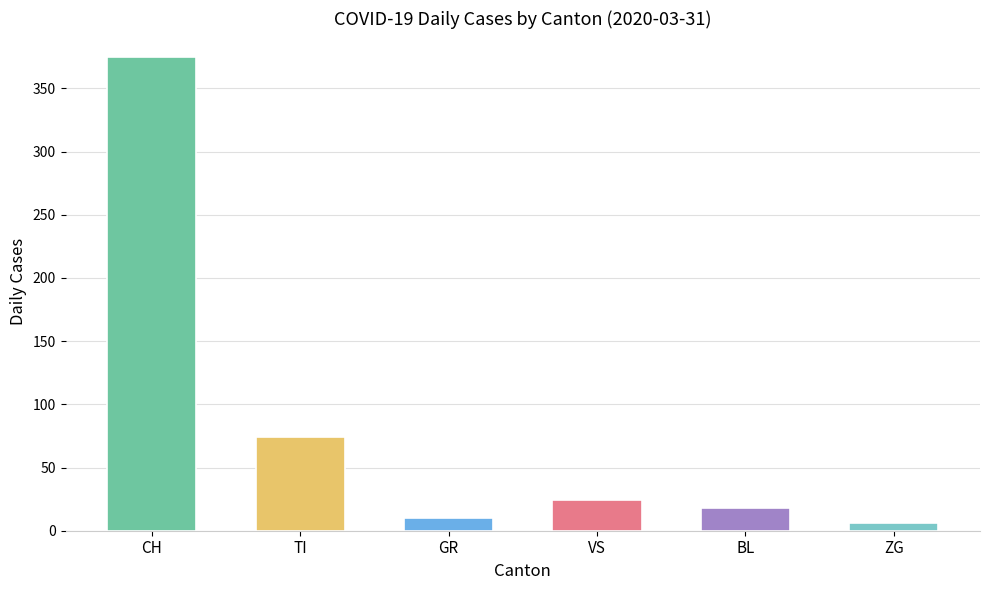

How many data points are less than 24?

3